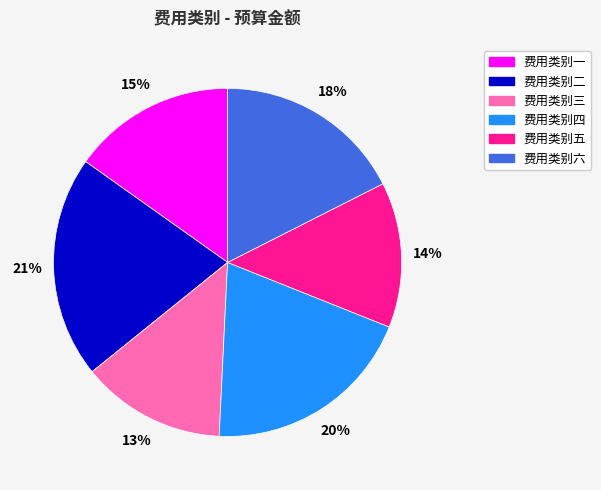

True or false: 费用类别五 accounts for 4% of the total.

False